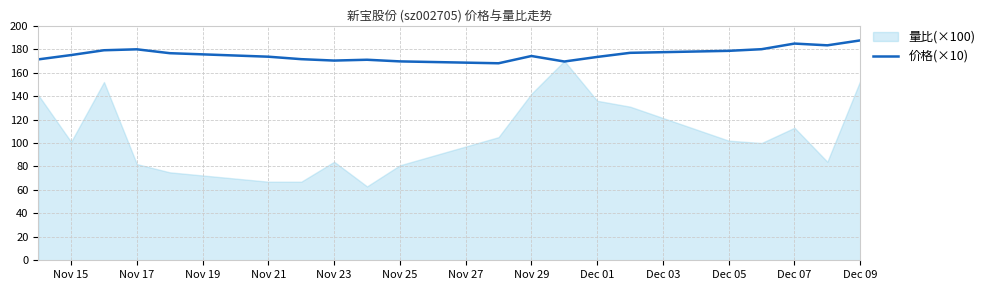

True or false: 价格(×10) has a value of 174.2 at Nov 29.

True